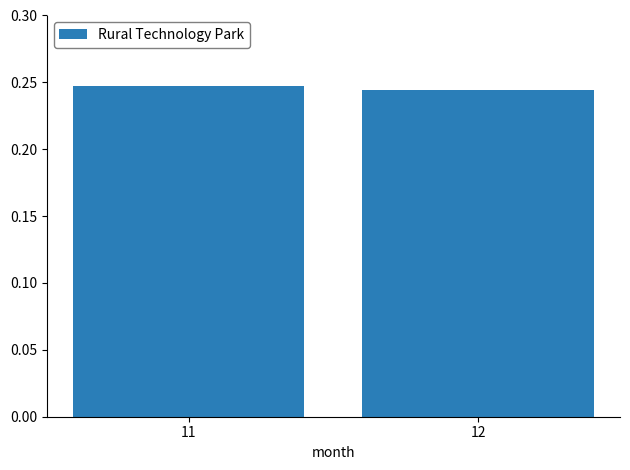

Is it true that the value at 12 is 0.1?

False